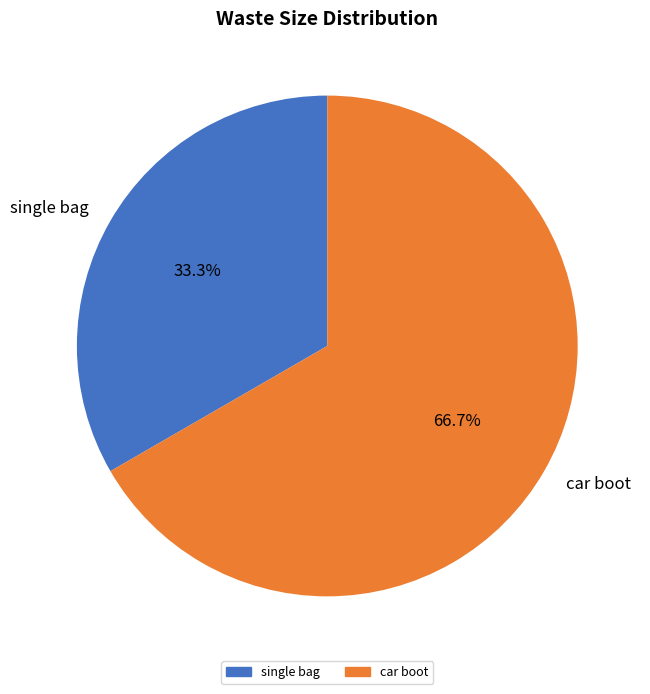

Which category has the smallest portion of the pie?

single bag